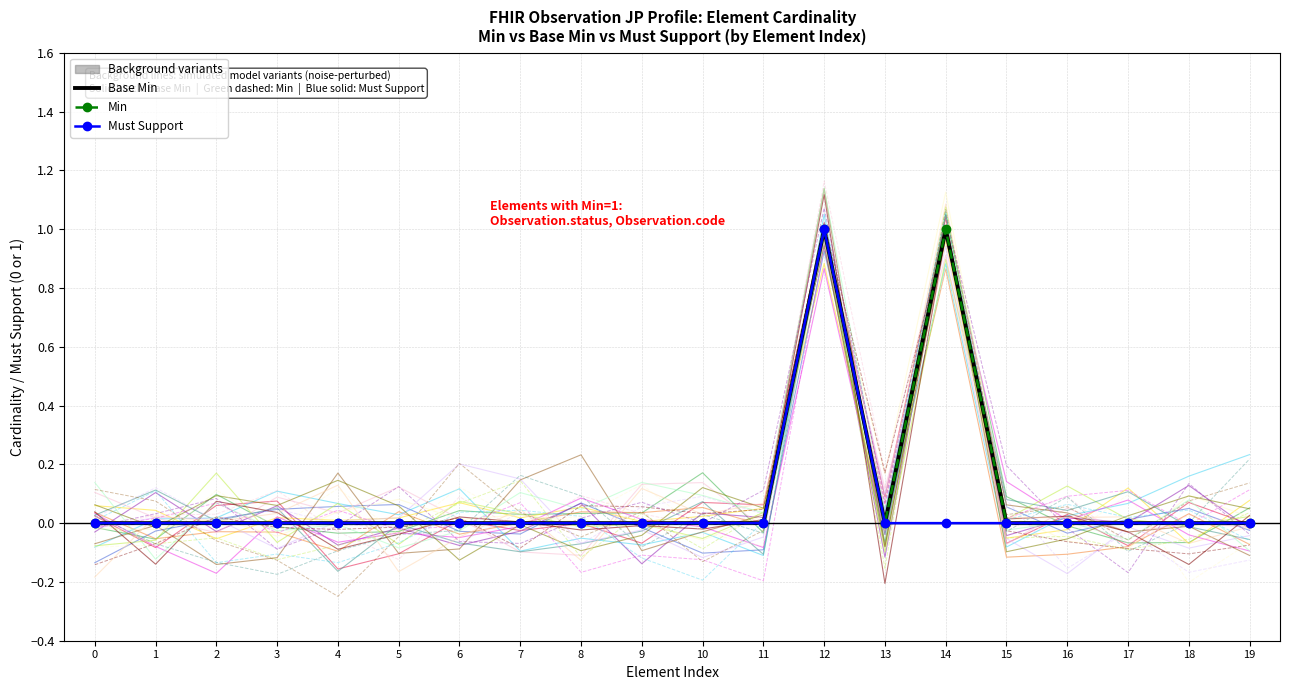

True or false: Min and Must Support intersect in this chart.

False